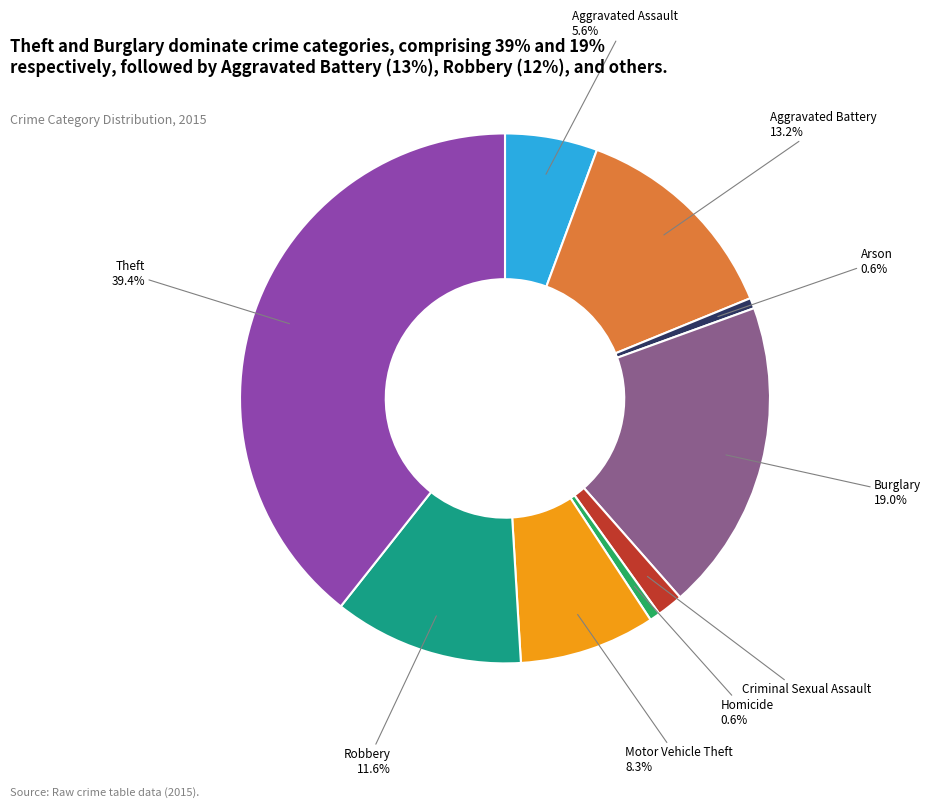

Which category has the biggest portion of the pie?

Theft